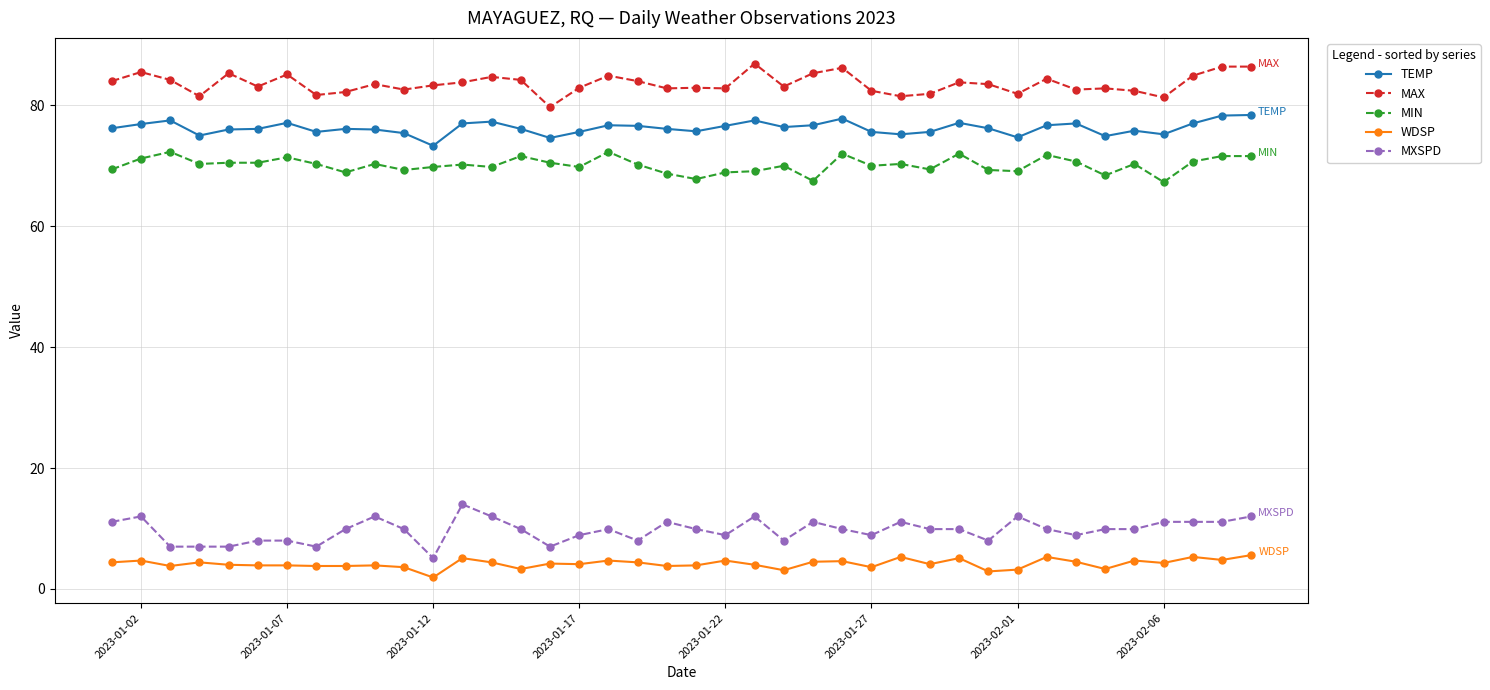

Which series has the largest total across all categories?

MAX